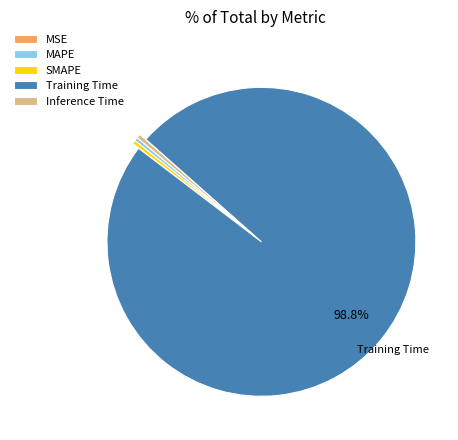

Which category has the biggest portion of the pie?

Training Time